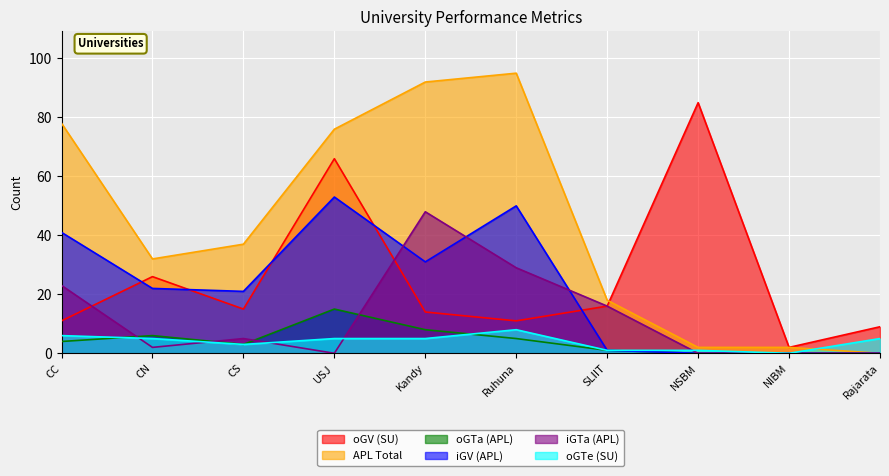

What are all the series names shown in the legend?

oGV (SU), APL Total, oGTa (APL), iGV (APL), iGTa (APL), oGTe (SU)